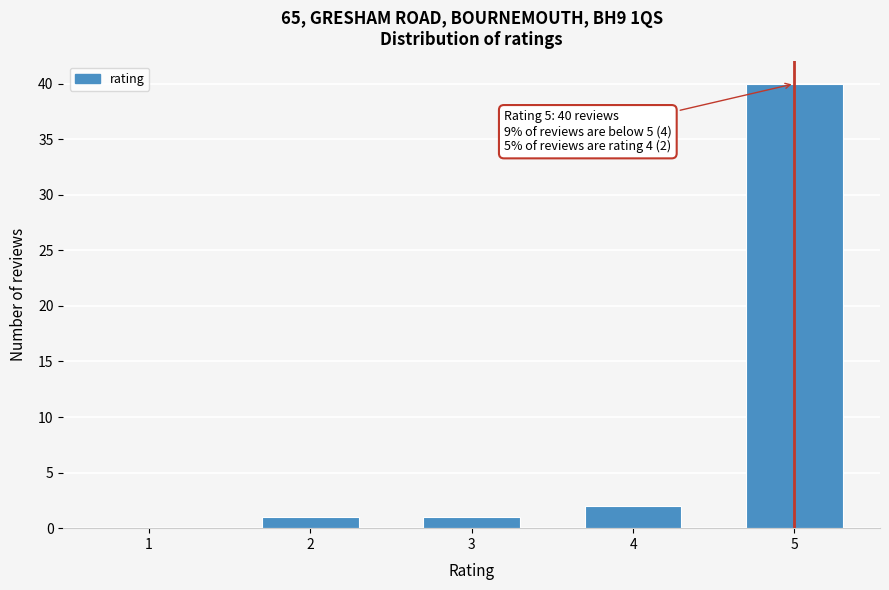

Reading right to left, transcribe all the data shown in this chart.

5=40	4=2	3=1	2=1	1=0